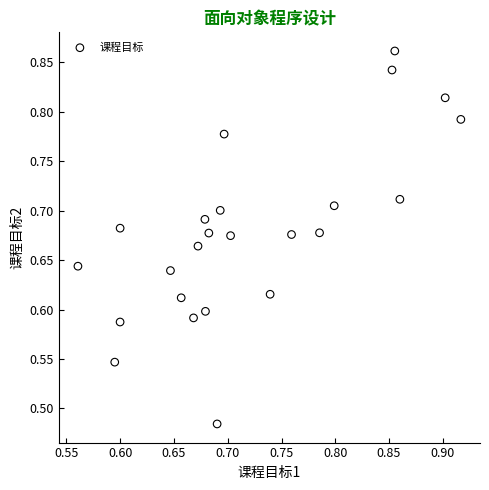

What is the range of Y values (max minus min)?

0.4